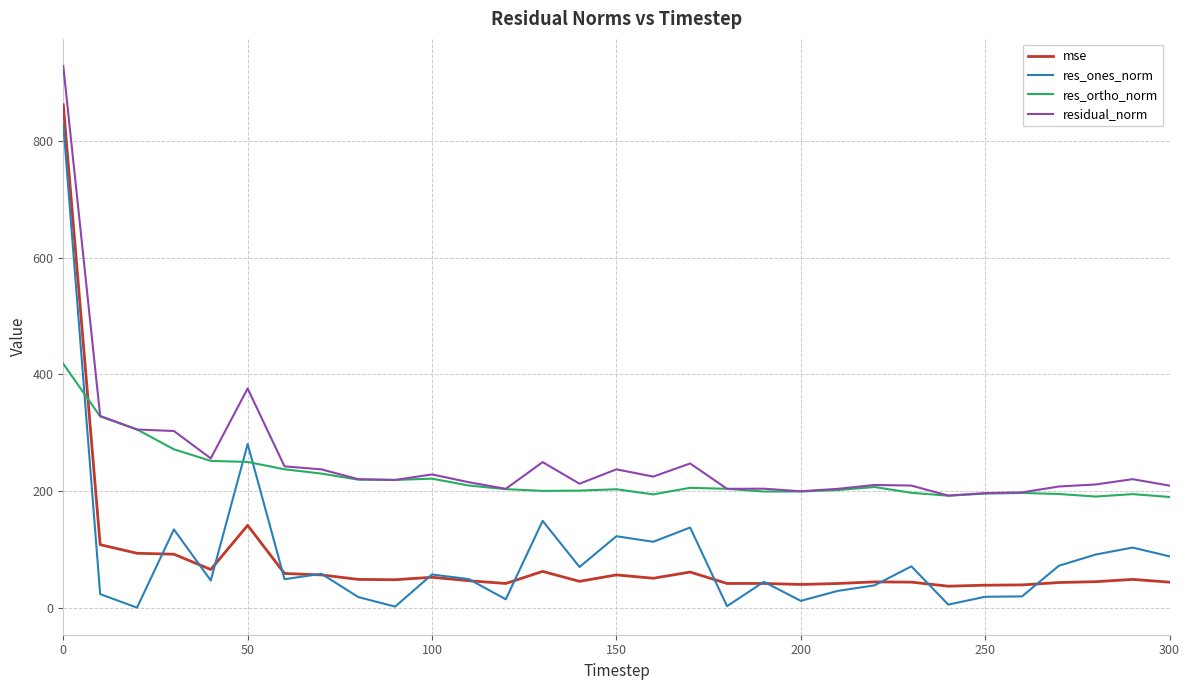

True or false: residual_norm and mse intersect in this chart.

False